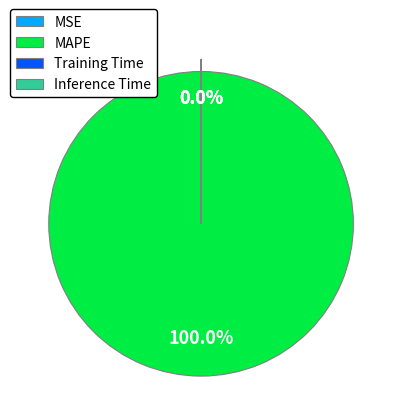

Which slice represents more than half of the pie?

MAPE